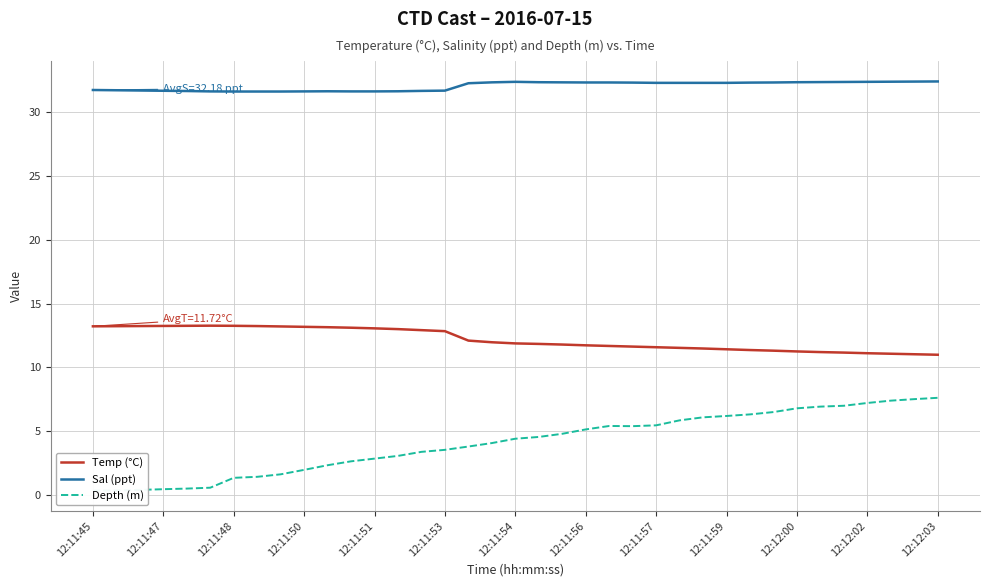

True or false: Sal (ppt) and Temp (°C) intersect in this chart.

False